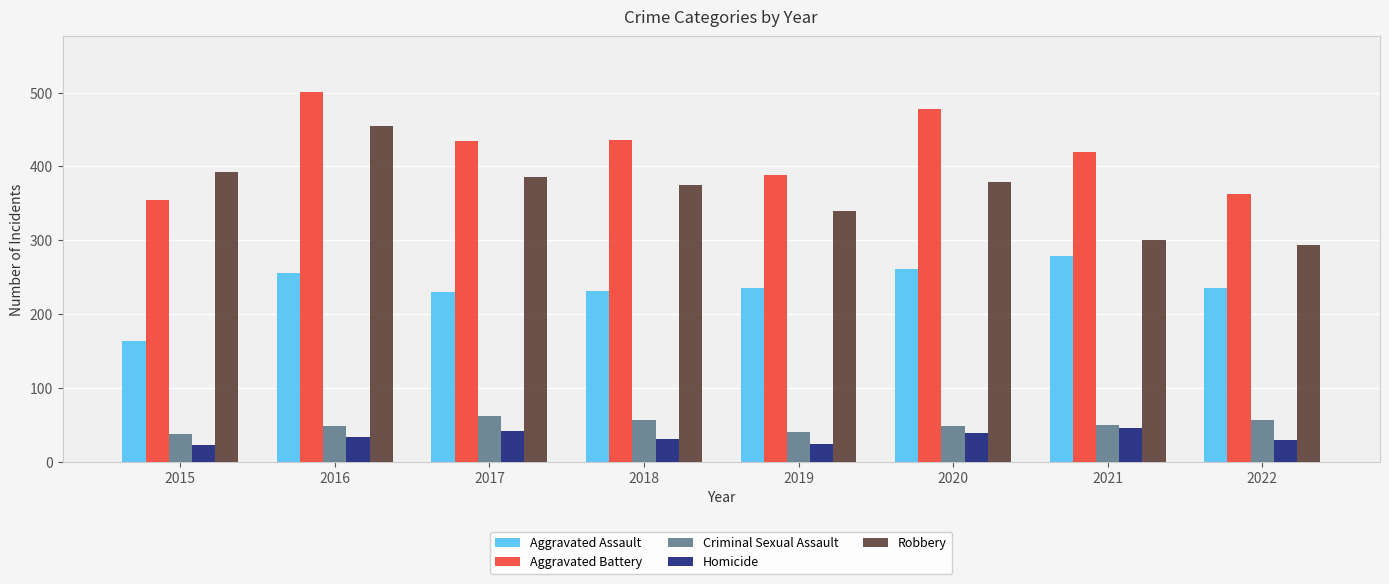

Which series has the widest spread of values?

Robbery